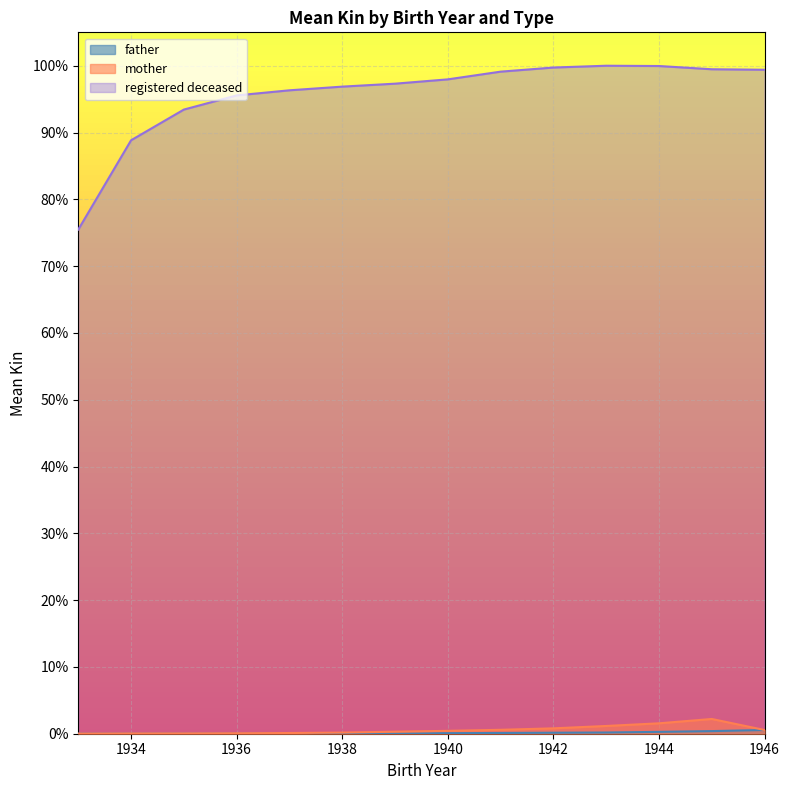

What is the spread (max minus min) of values at 1933?

0.8